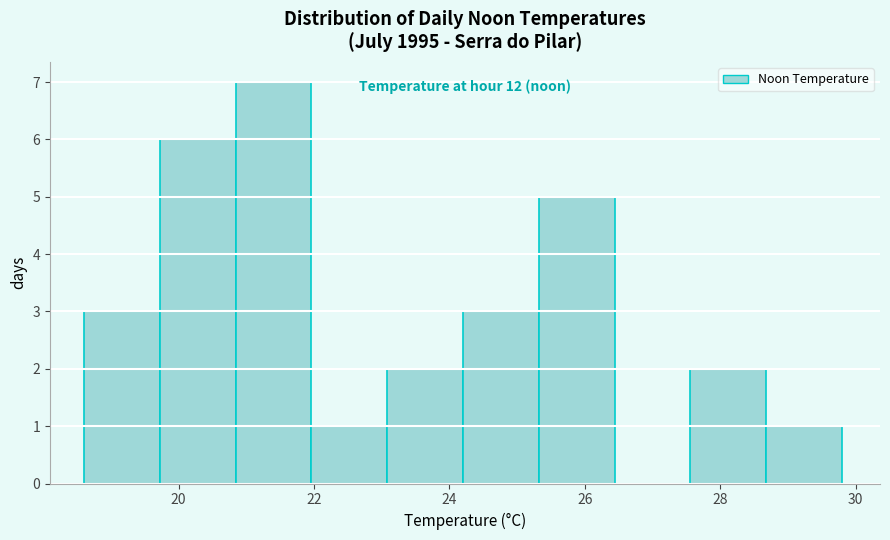

Over which range of the x-axis is the bar tallest?

20.84 to 21.96